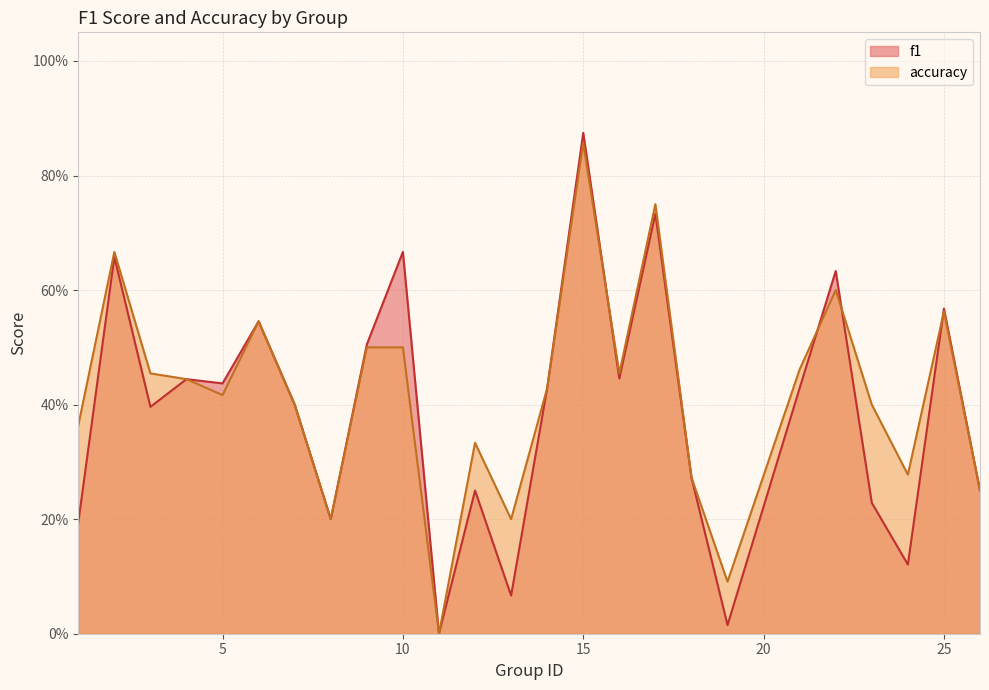

At which label does f1 reach its peak?

15